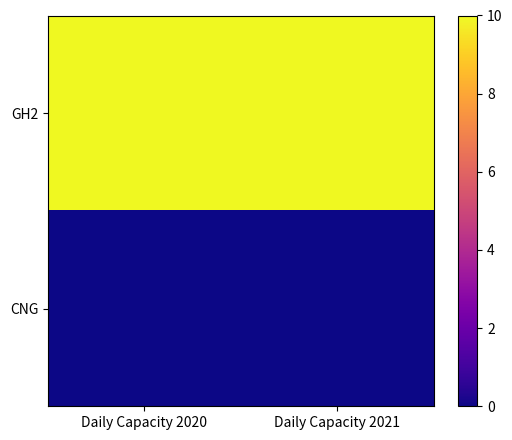

Reading left to right, transcribe all the data shown in this chart.

GH2: Daily Capacity 2020=10	Daily Capacity 2021=10
CNG: Daily Capacity 2020=0	Daily Capacity 2021=0